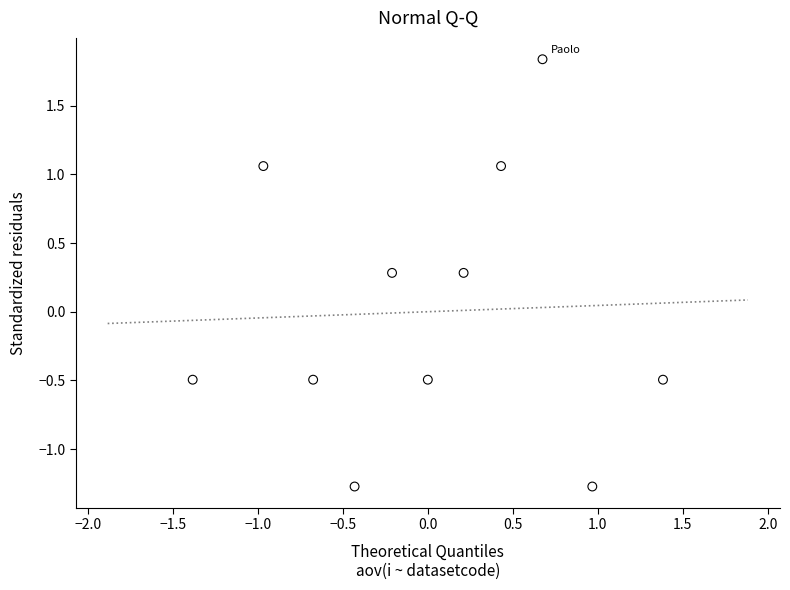

What is the range of Y values (max minus min)?

3.1